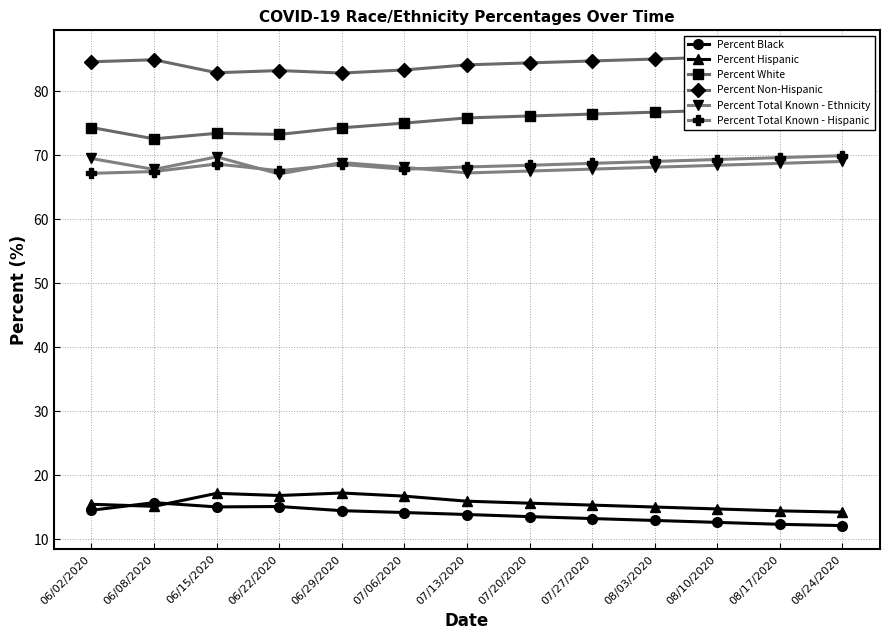

What is the sum of all Percent Hispanic values?

203.5